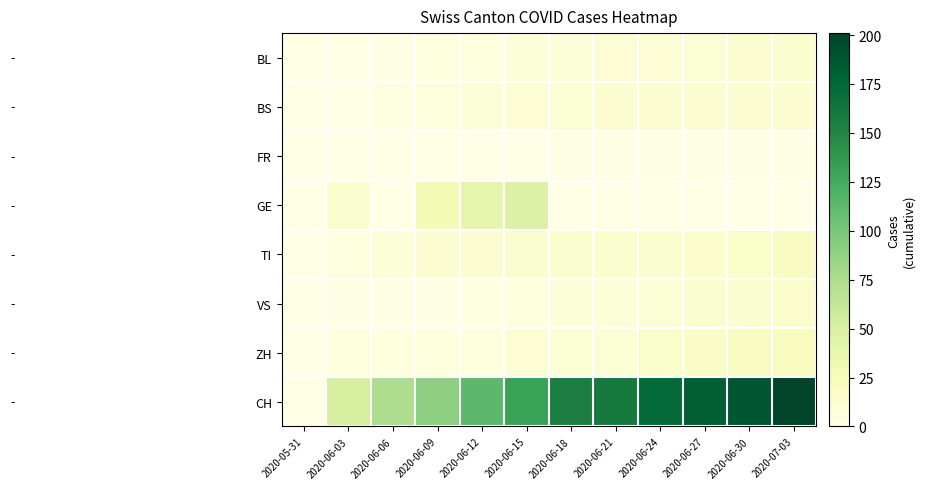

What is the total value across all series at 2020-06-27?

250